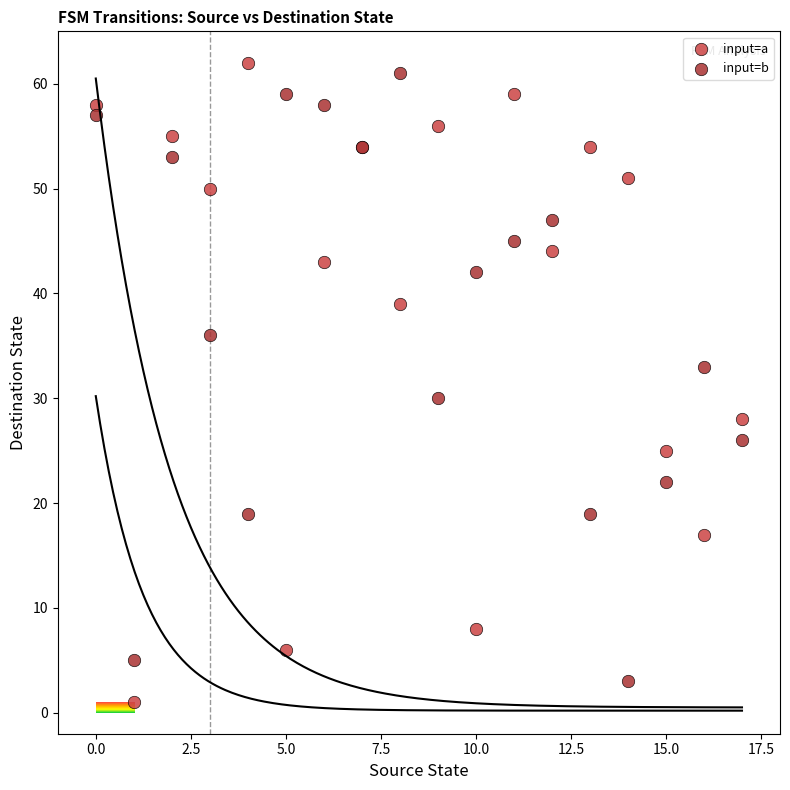

In the input=a series, what Y value is closest to 31?

28